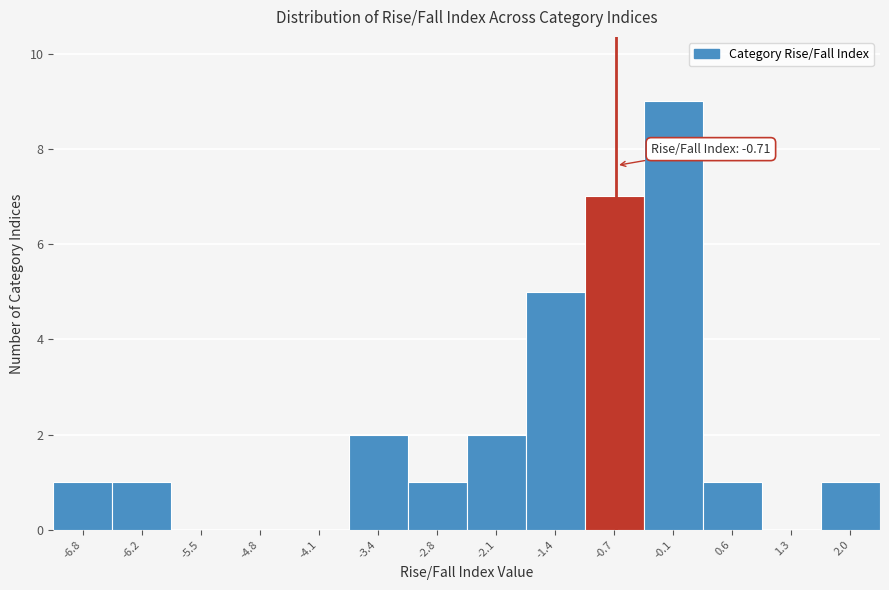

Over which range of the x-axis is the bar tallest?

-0.4 to 0.3